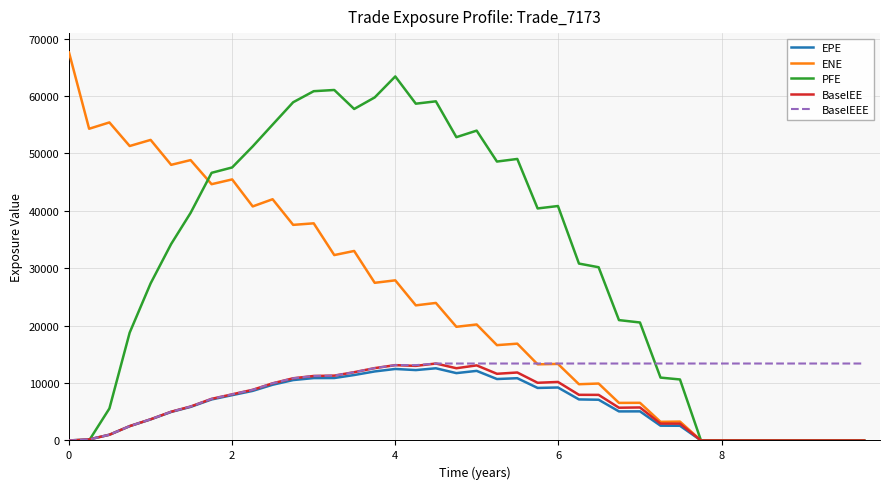

What is the highest value of the EPE series?

12573.2